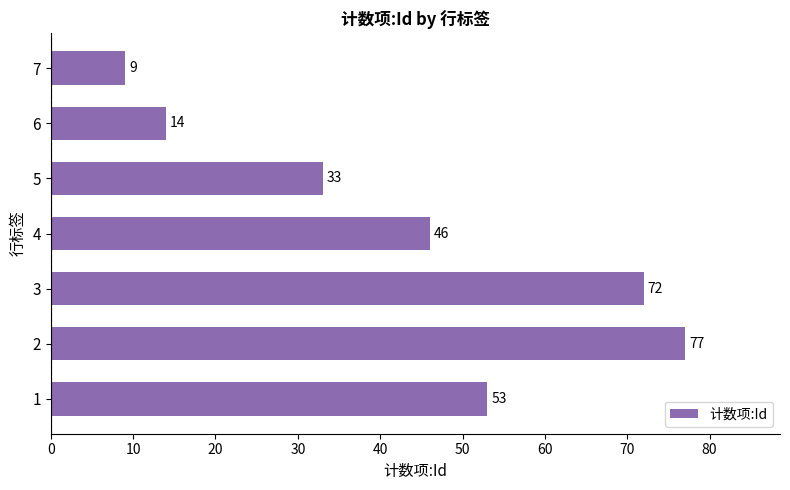

Is it true that the value at 4 is 46?

True